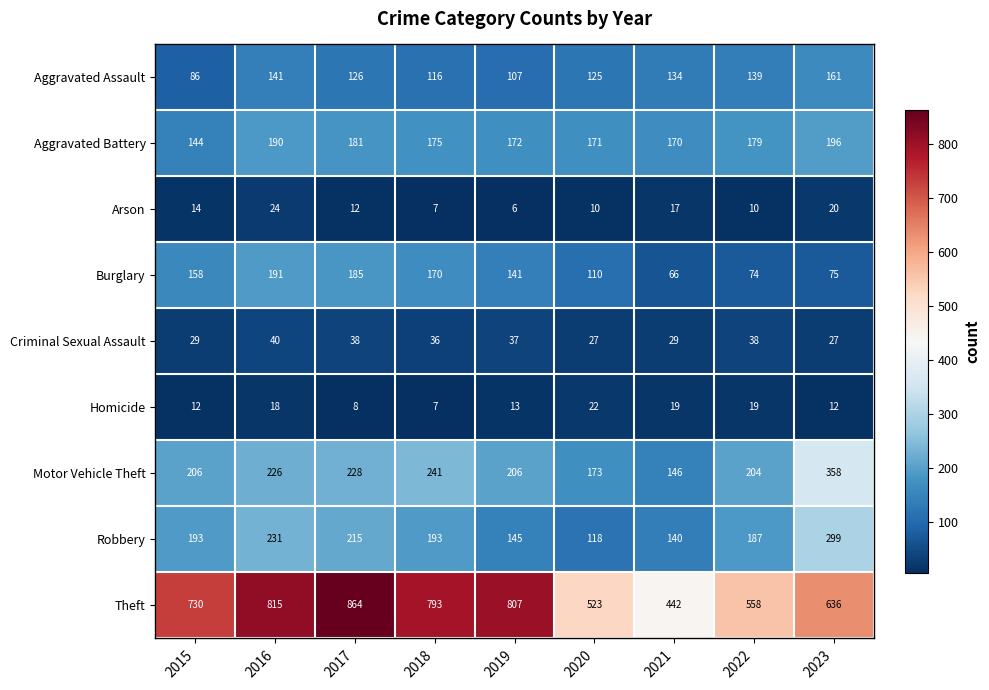

What is the smallest value displayed?

6